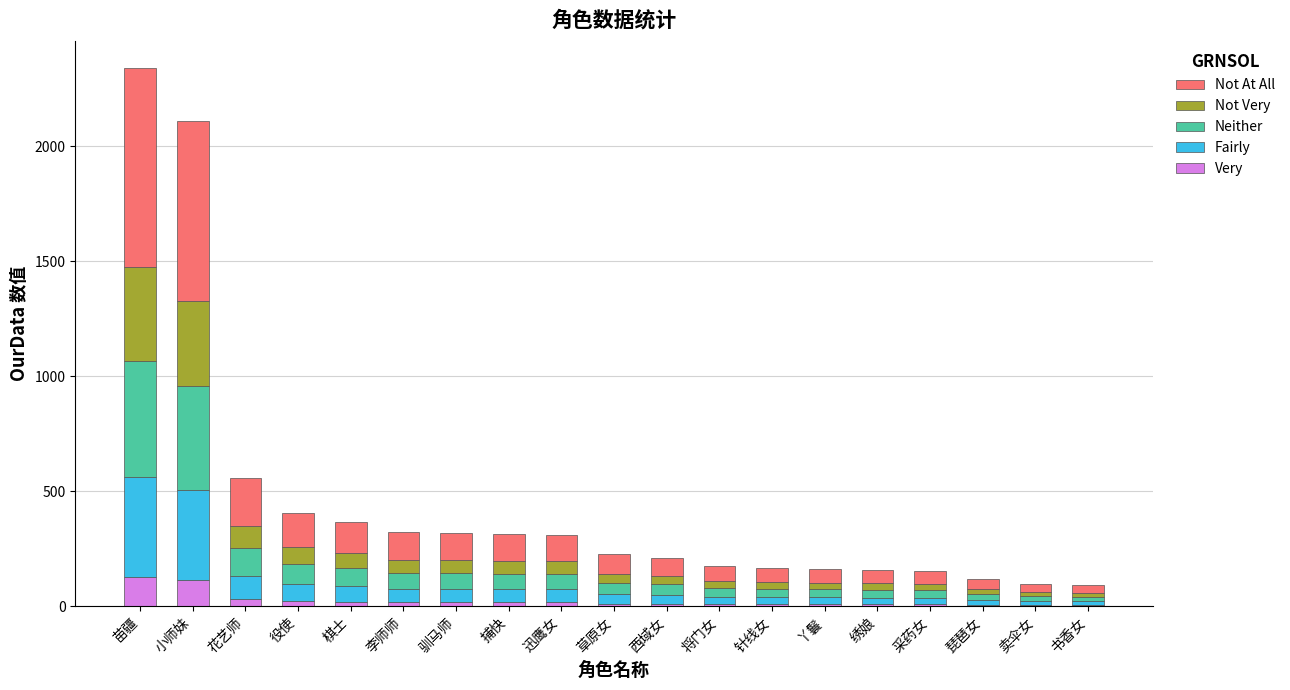

What is the sum of all Very values?

473.9